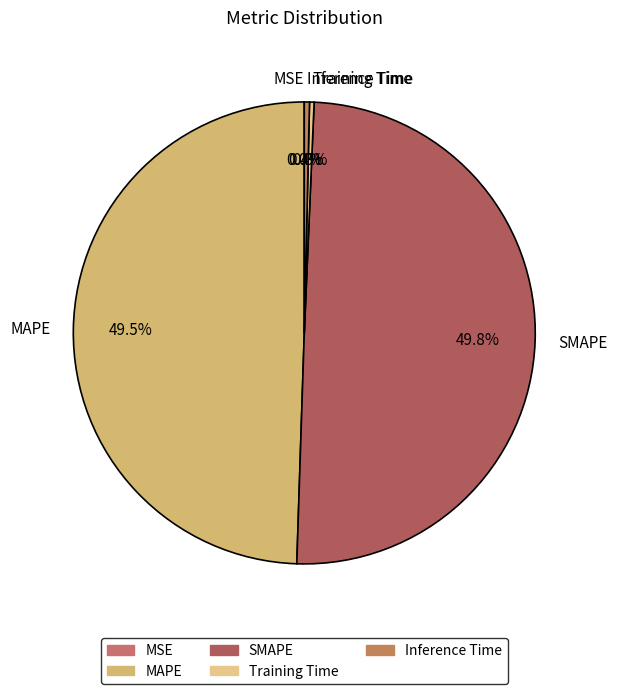

What is the total percentage of SMAPE and MAPE?

99.3%